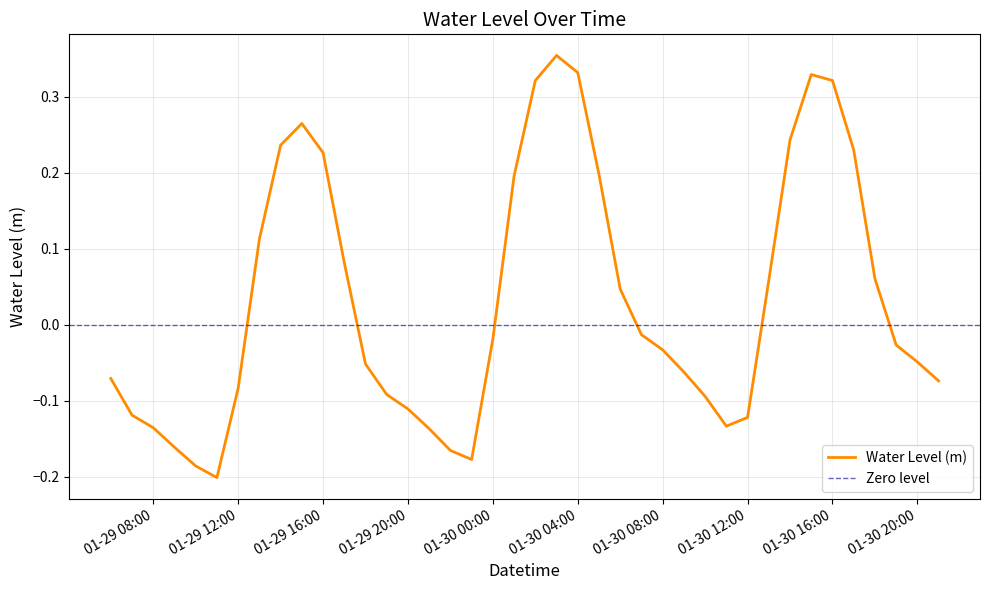

How many values exceed 0?

17